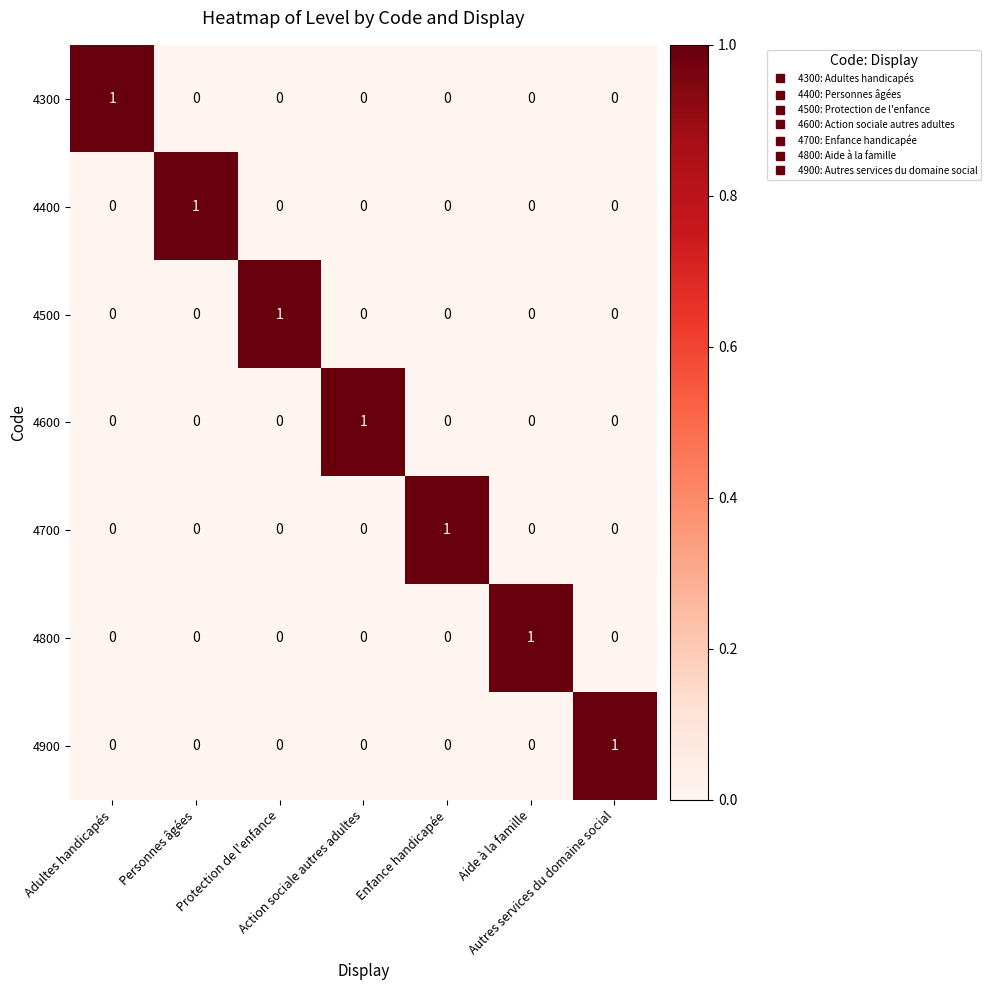

Count the number of categories in the chart.

7